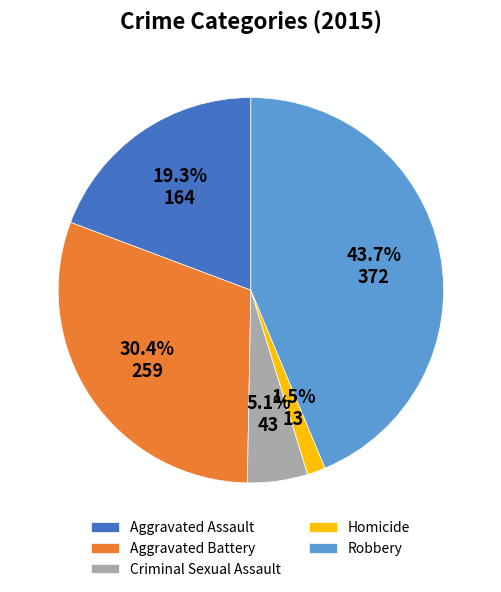

Between Robbery and Criminal Sexual Assault, which is larger?

Robbery